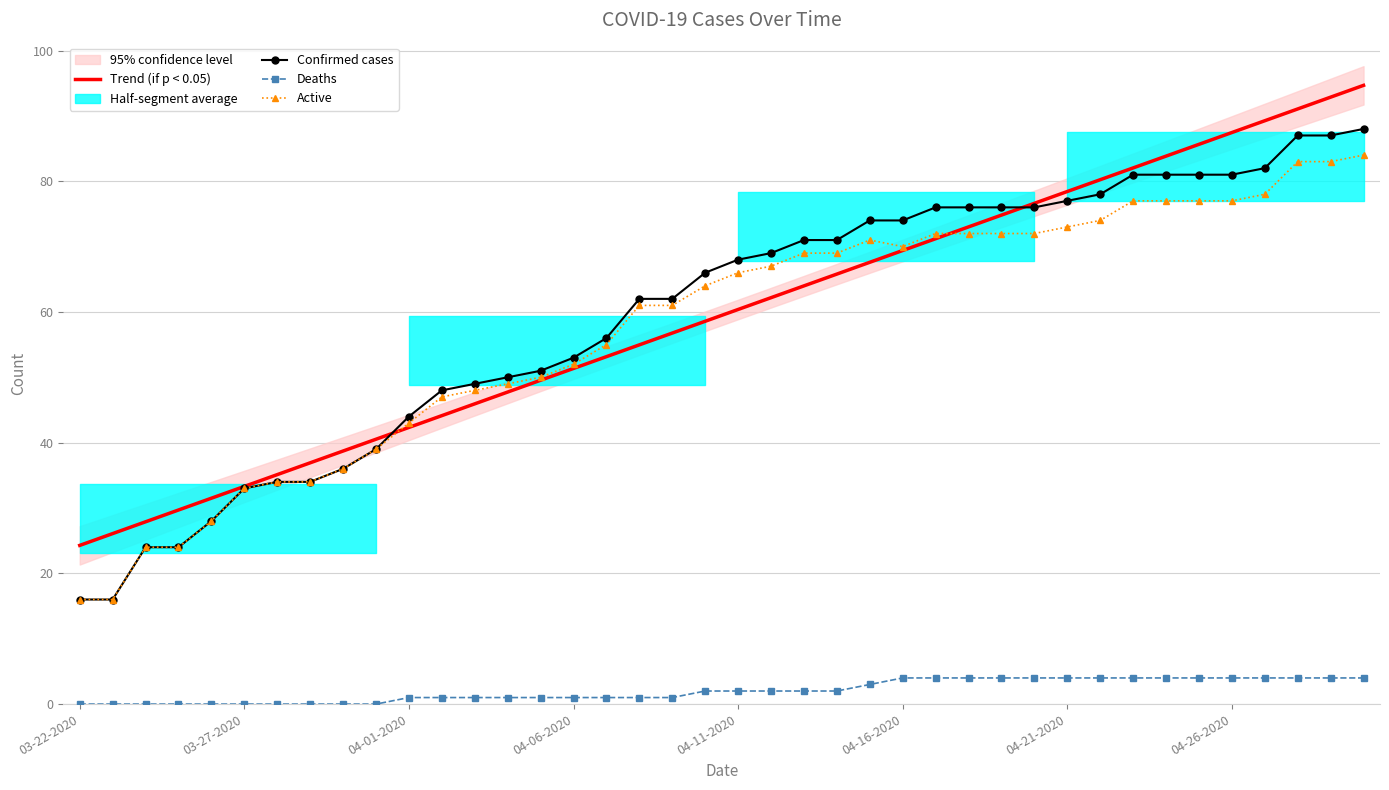

Is it true that Trend (if p < 0.05) equals 71.2 at 26?

True